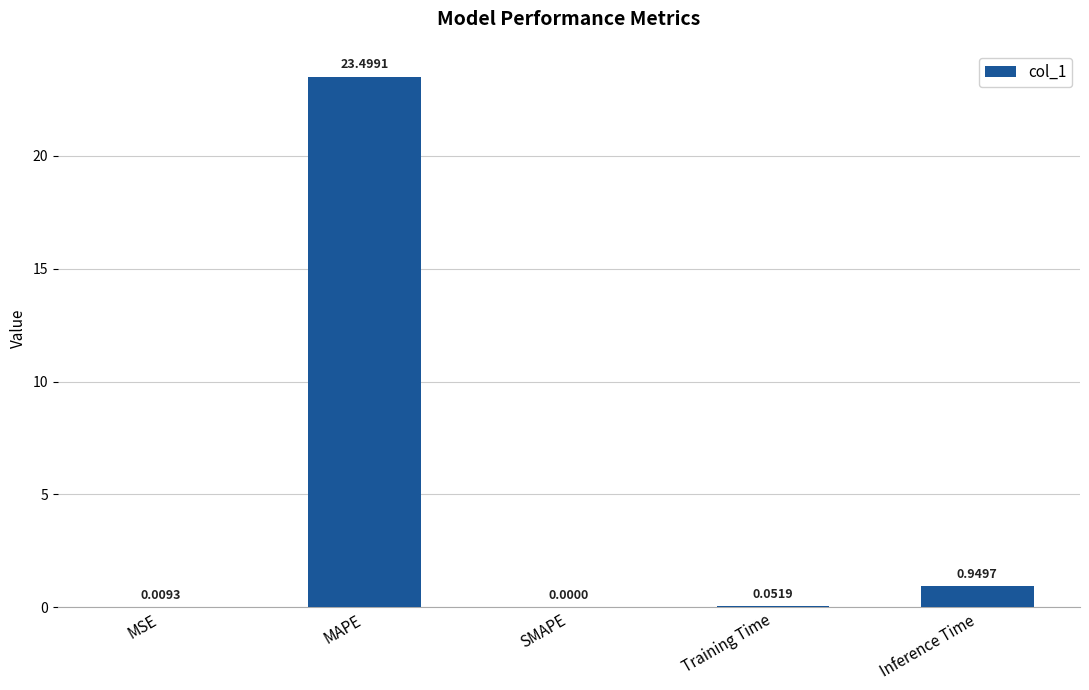

What is the sum of the values at MAPE and Inference Time?

24.4